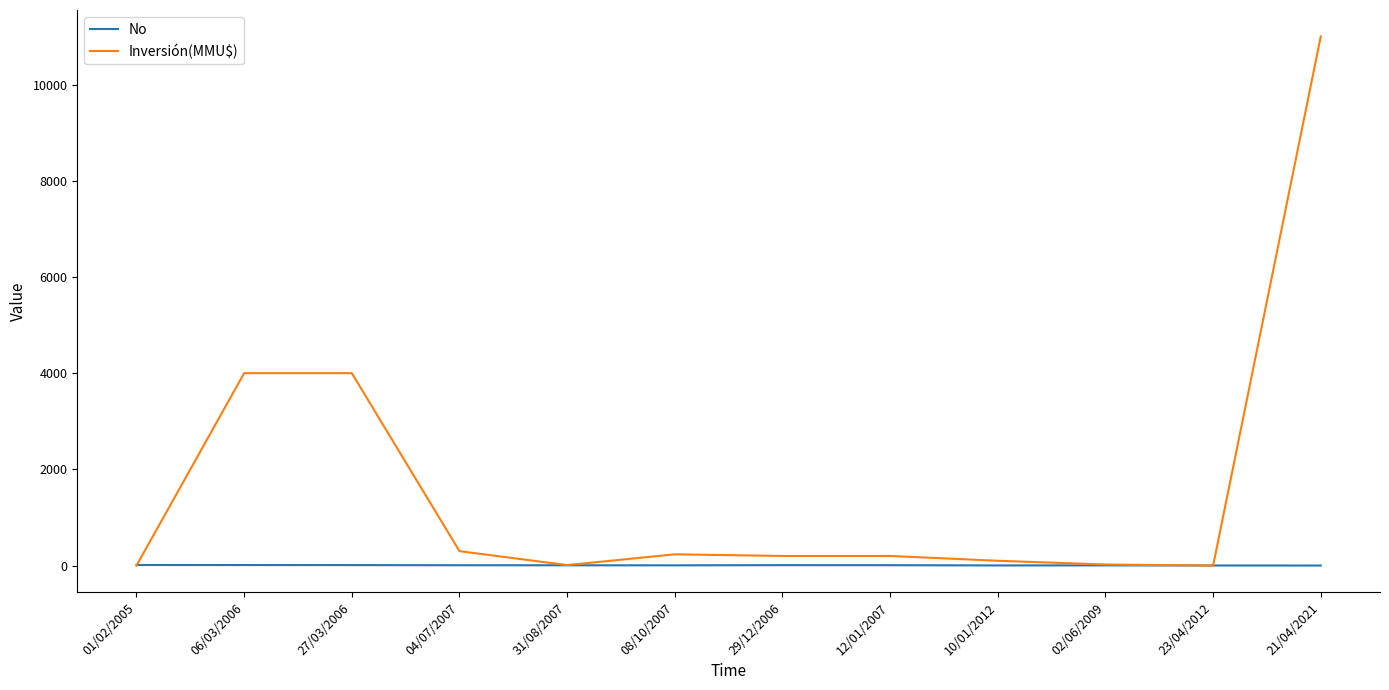

Is the value of No at 10/01/2012 greater than the value of Inversión(MMU$) at 10/01/2012?

No